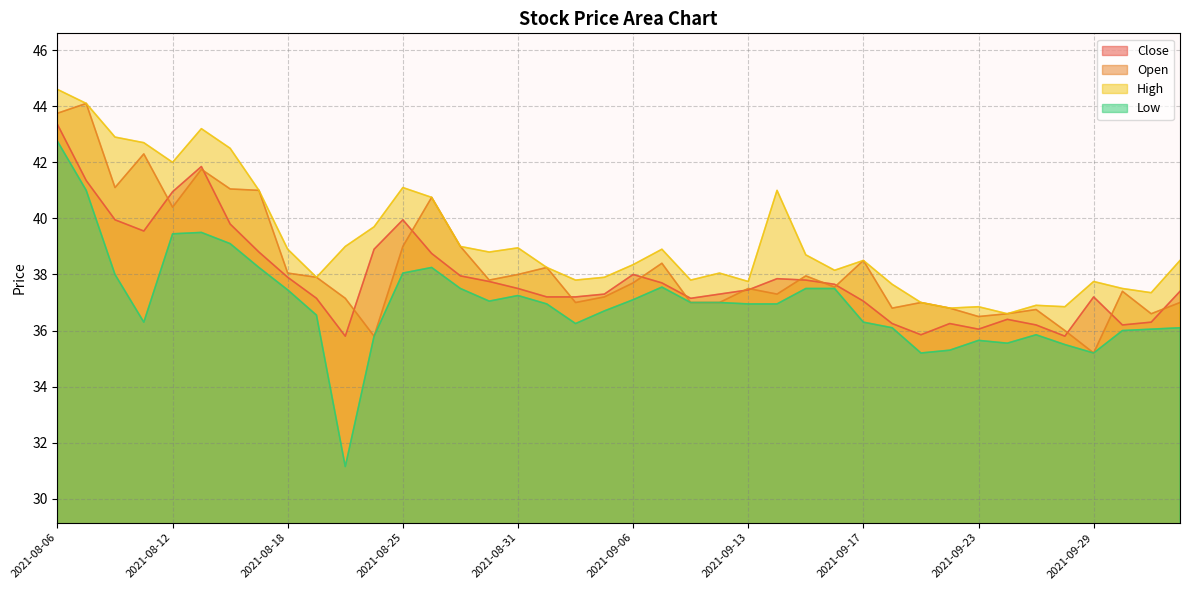

What is the sum of all Open values?

1532.9